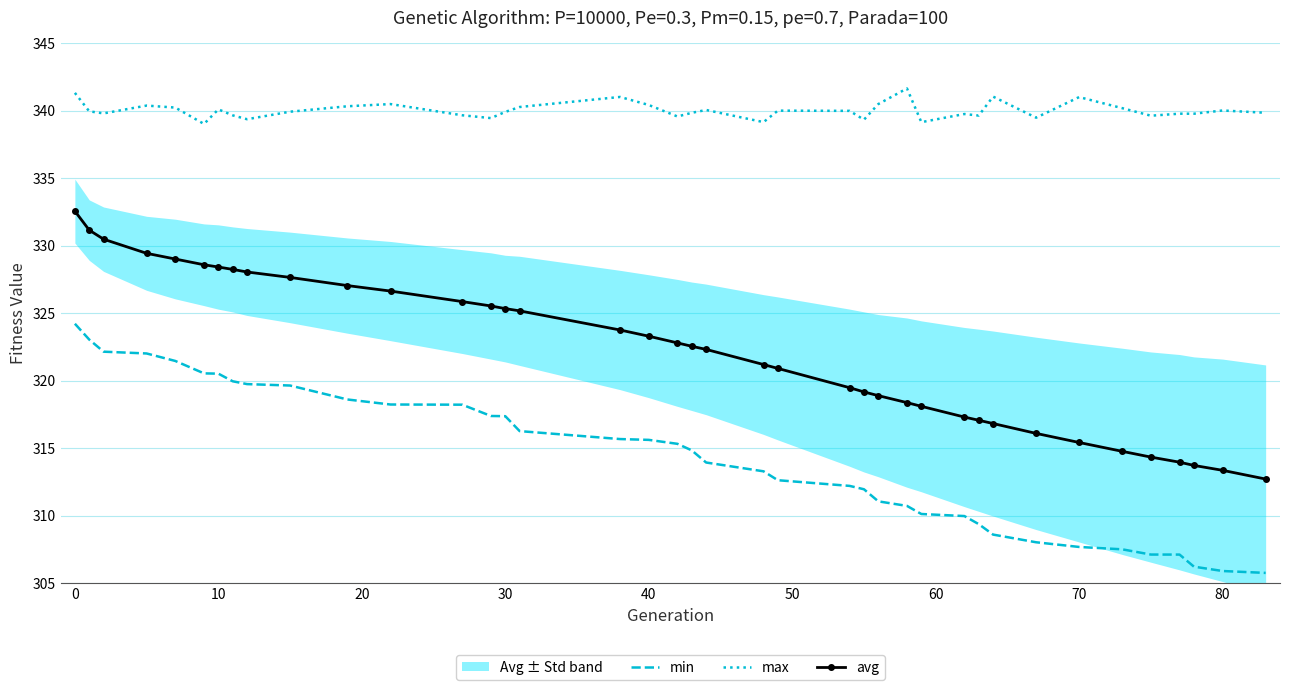

Reading left to right, transcribe all the data shown in this chart.

min: 324.2	323.1	322.2	322.0	321.5	320.5	320.5	320.0	319.8	319.6	318.6	318.2	318.2	317.4	317.4	316.3	315.7	315.6	315.3	314.8	313.9	313.3	312.6	312.2	312.0	311.1	310.7	310.1	310.0	309.4	308.6	308.0	307.7	307.5	307.1	307.1	306.2	305.9	305.8
max: 341.3	340.0	339.8	340.4	340.2	339.0	340.1	339.7	339.4	339.9	340.3	340.5	339.7	339.5	339.9	340.3	341.0	340.4	339.6	339.9	340.1	339.2	340.0	340.0	339.3	340.5	341.7	339.2	339.8	339.6	341.1	339.5	341.0	340.2	339.6	339.8	339.8	340.0	339.9
avg: 332.6	331.2	330.5	329.4	329.0	328.6	328.4	328.2	328.1	327.7	327.1	326.6	325.9	325.5	325.3	325.2	323.8	323.3	322.8	322.6	322.3	321.2	320.9	319.5	319.2	318.9	318.4	318.1	317.3	317.1	316.8	316.1	315.4	314.8	314.3	314.0	313.7	313.4	312.7